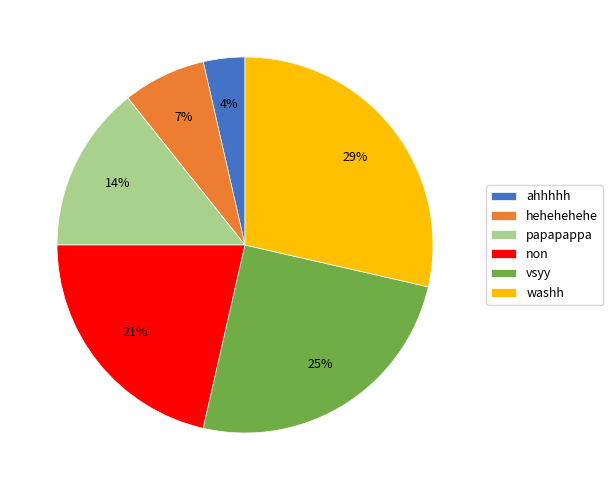

True or false: washh accounts for 29% of the total.

True